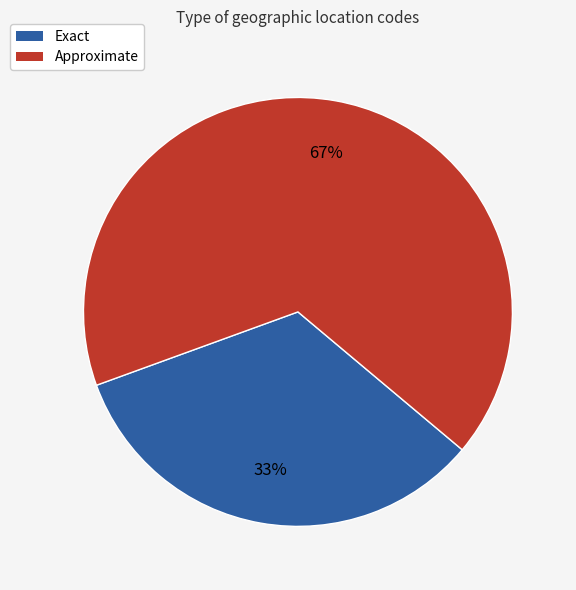

Which category has the smallest portion of the pie?

Exact